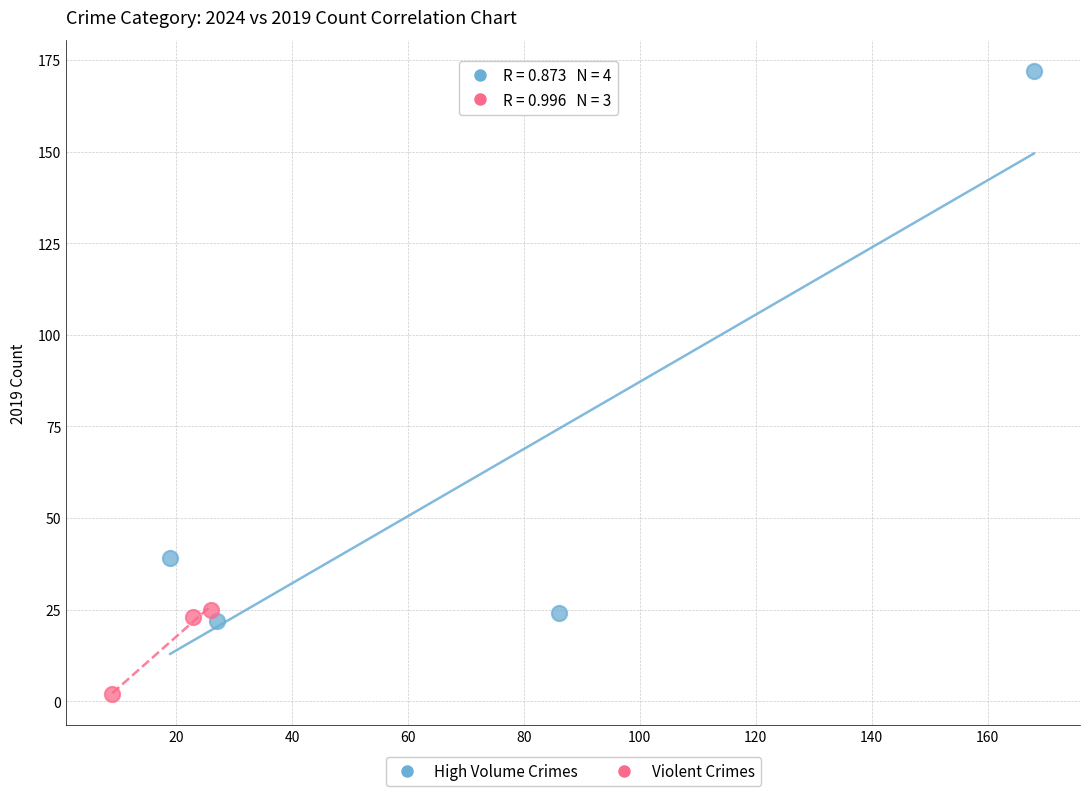

Which series has the widest spread of Y values?

High Volume Crimes